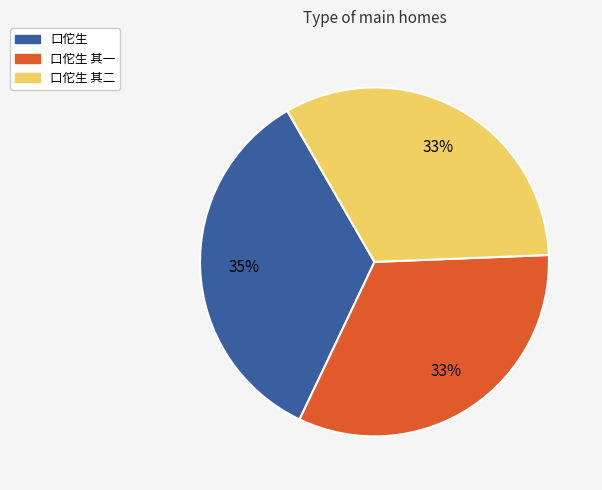

Which has a higher value, 口佗生 or 口佗生 其一?

口佗生